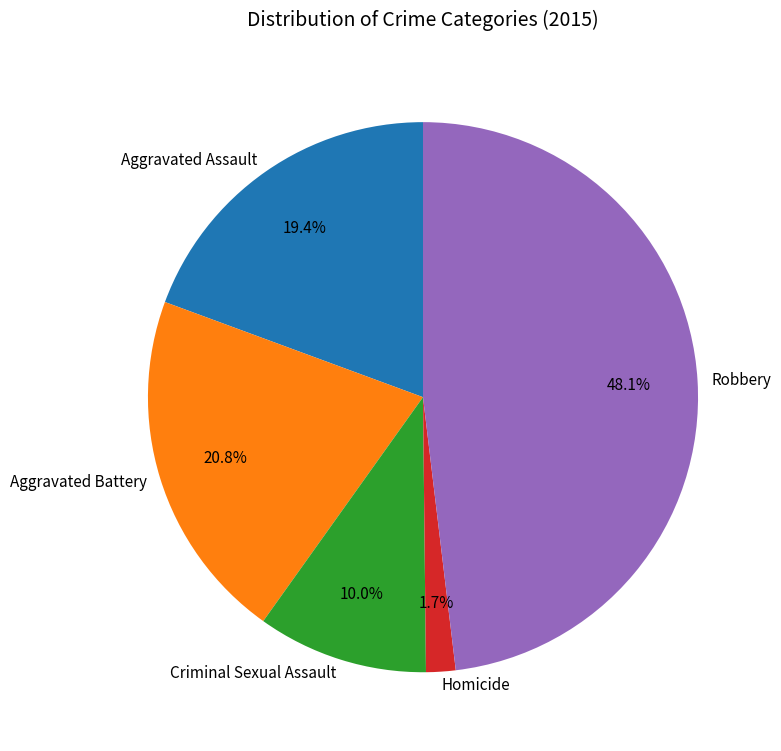

Between Aggravated Assault and Robbery, which is larger?

Robbery